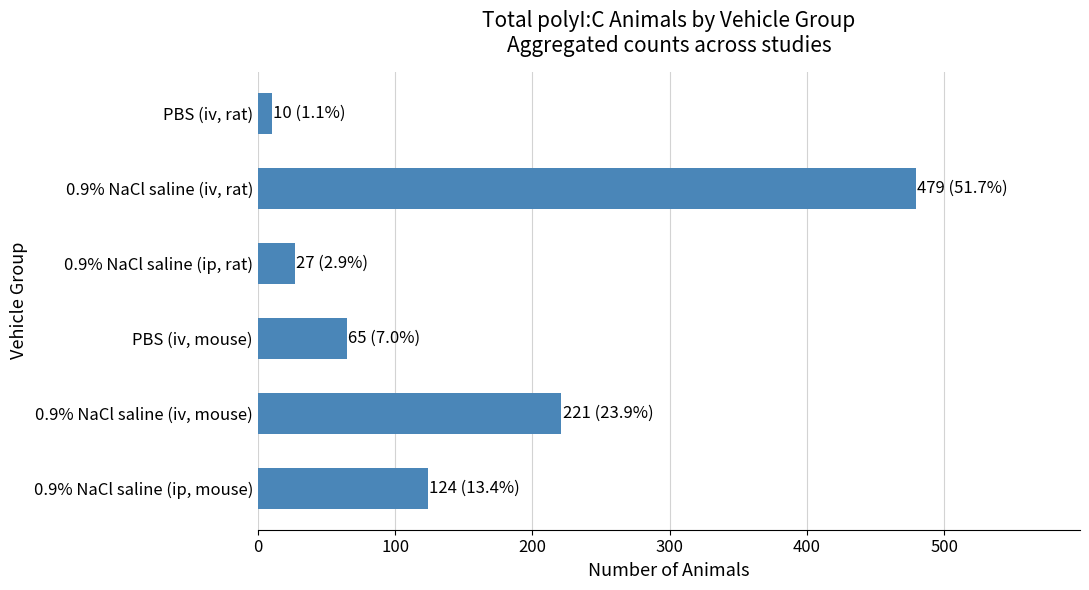

At which category does the chart reach its minimum across all series?

PBS (iv, rat)